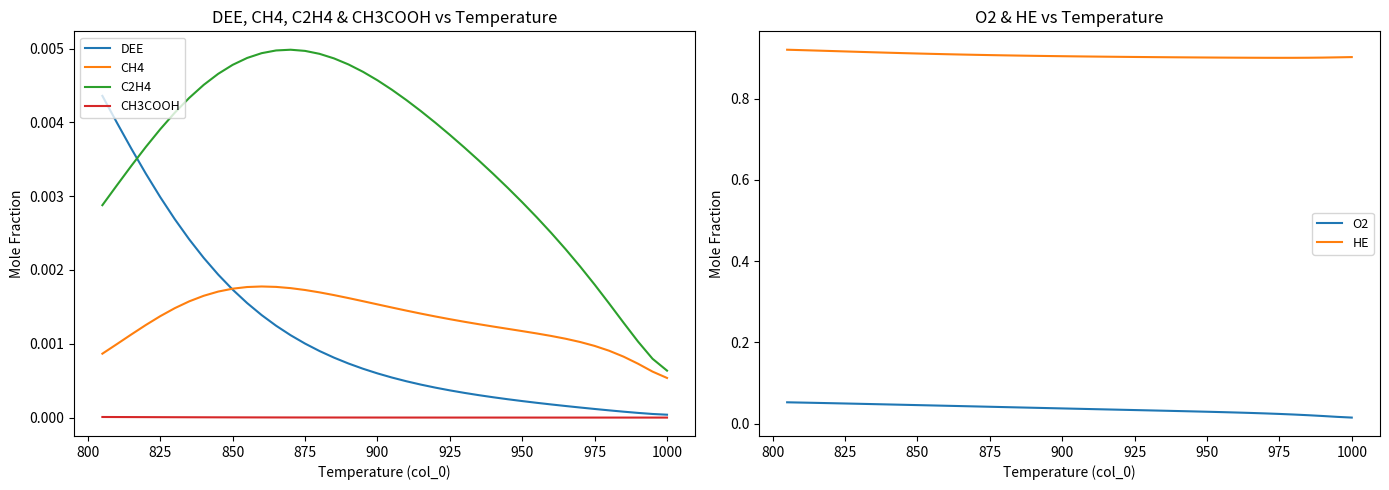

What are all the series names shown in the legend?

DEE, CH4, C2H4, CH3COOH, O2, HE